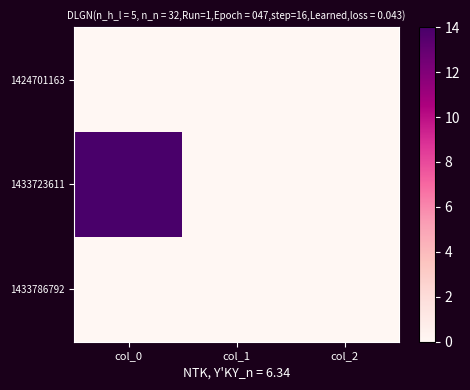

Reading left to right, list all the values displayed in this chart.

1424701163: col_0=0	col_1=0	col_2=0
1433723611: col_0=14	col_1=0	col_2=0
1433786792: col_0=0	col_1=0	col_2=0